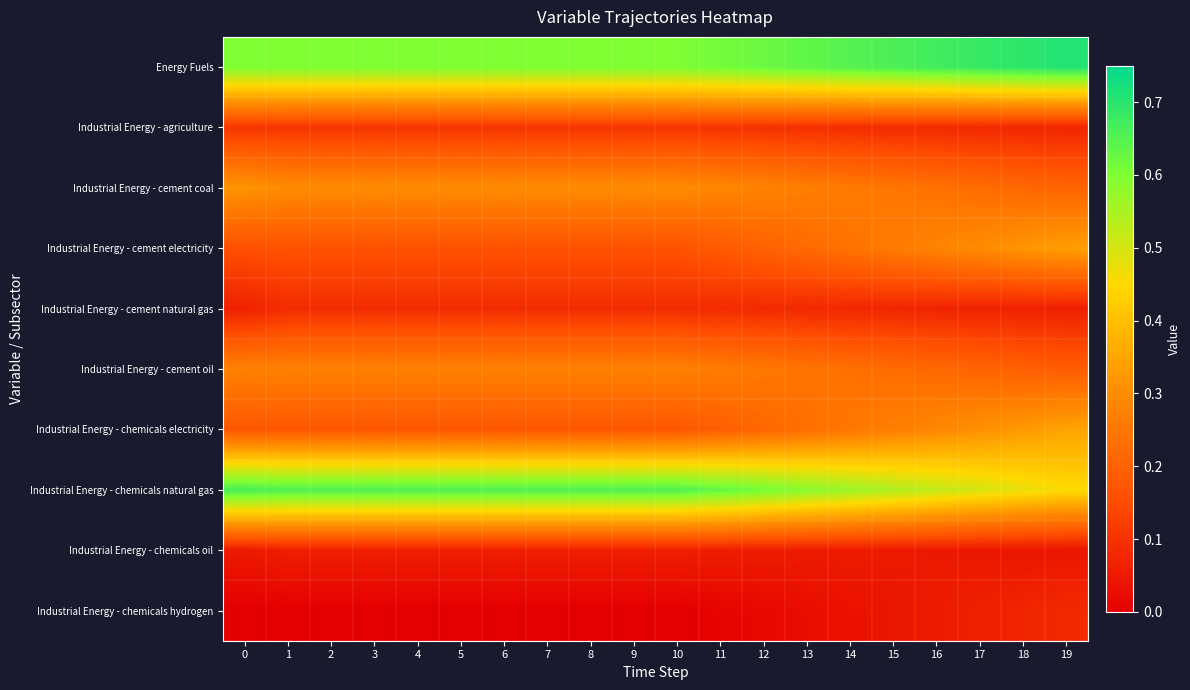

At how many categories does at least one series exceed 0?

20